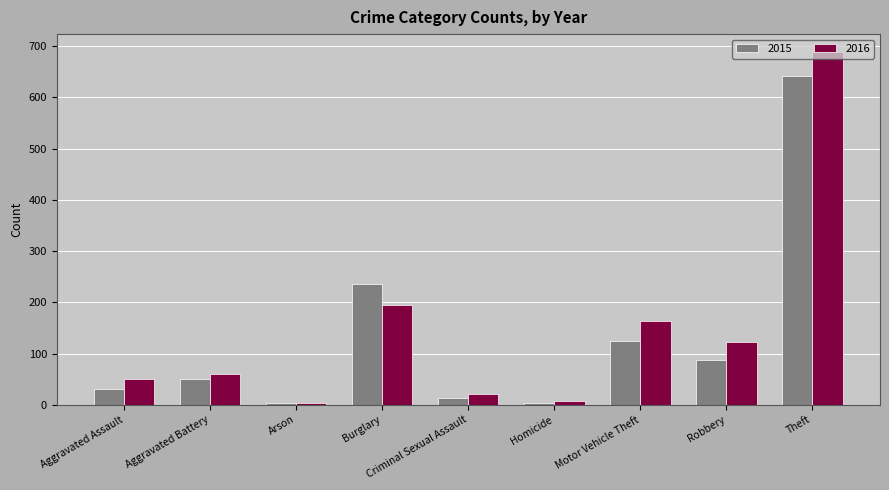

What is the sum of the 2015 values at Burglary and Theft?

877